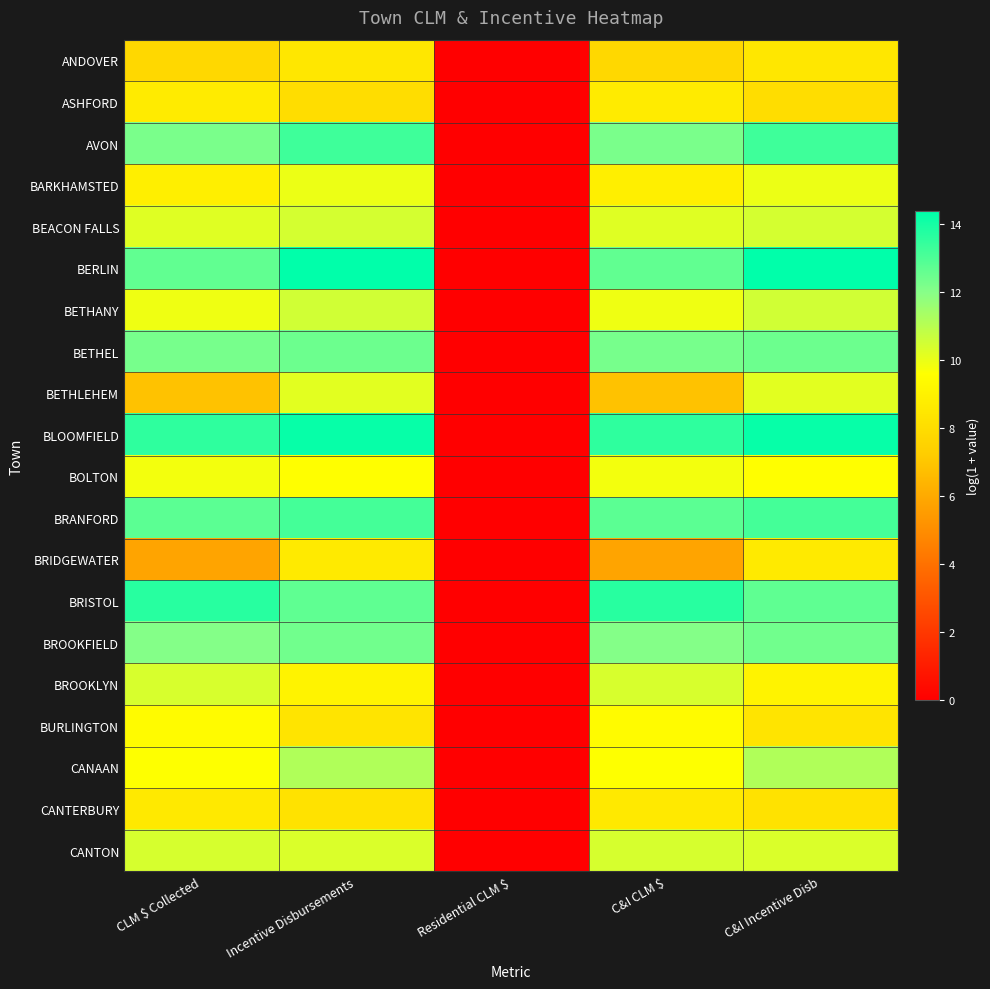

Reading left to right, extract all data points from this chart.

ANDOVER: CLM $ Collected=7.8	Incentive Disbursements=8.5	Residential CLM $=0.0	C&I CLM $=7.8	C&I Incentive Disb=8.5
ASHFORD: CLM $ Collected=8.7	Incentive Disbursements=8.0	Residential CLM $=0.0	C&I CLM $=8.7	C&I Incentive Disb=8.0
AVON: CLM $ Collected=12.2	Incentive Disbursements=13.3	Residential CLM $=0.0	C&I CLM $=12.2	C&I Incentive Disb=13.3
BARKHAMSTED: CLM $ Collected=8.8	Incentive Disbursements=9.9	Residential CLM $=0.0	C&I CLM $=8.8	C&I Incentive Disb=9.9
BEACON FALLS: CLM $ Collected=10.2	Incentive Disbursements=10.4	Residential CLM $=0.0	C&I CLM $=10.2	C&I Incentive Disb=10.4
BERLIN: CLM $ Collected=12.6	Incentive Disbursements=14.4	Residential CLM $=0.0	C&I CLM $=12.6	C&I Incentive Disb=14.4
BETHANY: CLM $ Collected=9.9	Incentive Disbursements=10.5	Residential CLM $=0.0	C&I CLM $=9.9	C&I Incentive Disb=10.5
BETHEL: CLM $ Collected=12.3	Incentive Disbursements=12.5	Residential CLM $=0.0	C&I CLM $=12.3	C&I Incentive Disb=12.5
BETHLEHEM: CLM $ Collected=6.8	Incentive Disbursements=10.2	Residential CLM $=0.0	C&I CLM $=6.8	C&I Incentive Disb=10.2
BLOOMFIELD: CLM $ Collected=13.6	Incentive Disbursements=14.3	Residential CLM $=0.0	C&I CLM $=13.6	C&I Incentive Disb=14.3
BOLTON: CLM $ Collected=9.8	Incentive Disbursements=9.6	Residential CLM $=0.0	C&I CLM $=9.8	C&I Incentive Disb=9.6
BRANFORD: CLM $ Collected=12.8	Incentive Disbursements=13.2	Residential CLM $=0.0	C&I CLM $=12.8	C&I Incentive Disb=13.2
BRIDGEWATER: CLM $ Collected=5.8	Incentive Disbursements=8.6	Residential CLM $=0.0	C&I CLM $=5.8	C&I Incentive Disb=8.6
BRISTOL: CLM $ Collected=13.7	Incentive Disbursements=12.7	Residential CLM $=0.0	C&I CLM $=13.7	C&I Incentive Disb=12.7
BROOKFIELD: CLM $ Collected=12.0	Incentive Disbursements=12.4	Residential CLM $=0.0	C&I CLM $=12.0	C&I Incentive Disb=12.4
BROOKLYN: CLM $ Collected=10.4	Incentive Disbursements=9.1	Residential CLM $=0.0	C&I CLM $=10.4	C&I Incentive Disb=9.1
BURLINGTON: CLM $ Collected=9.4	Incentive Disbursements=8.4	Residential CLM $=0.0	C&I CLM $=9.4	C&I Incentive Disb=8.4
CANAAN: CLM $ Collected=9.6	Incentive Disbursements=11.2	Residential CLM $=0.0	C&I CLM $=9.6	C&I Incentive Disb=11.2
CANTERBURY: CLM $ Collected=8.6	Incentive Disbursements=8.2	Residential CLM $=0.0	C&I CLM $=8.6	C&I Incentive Disb=8.2
CANTON: CLM $ Collected=10.4	Incentive Disbursements=10.3	Residential CLM $=0.0	C&I CLM $=10.4	C&I Incentive Disb=10.3